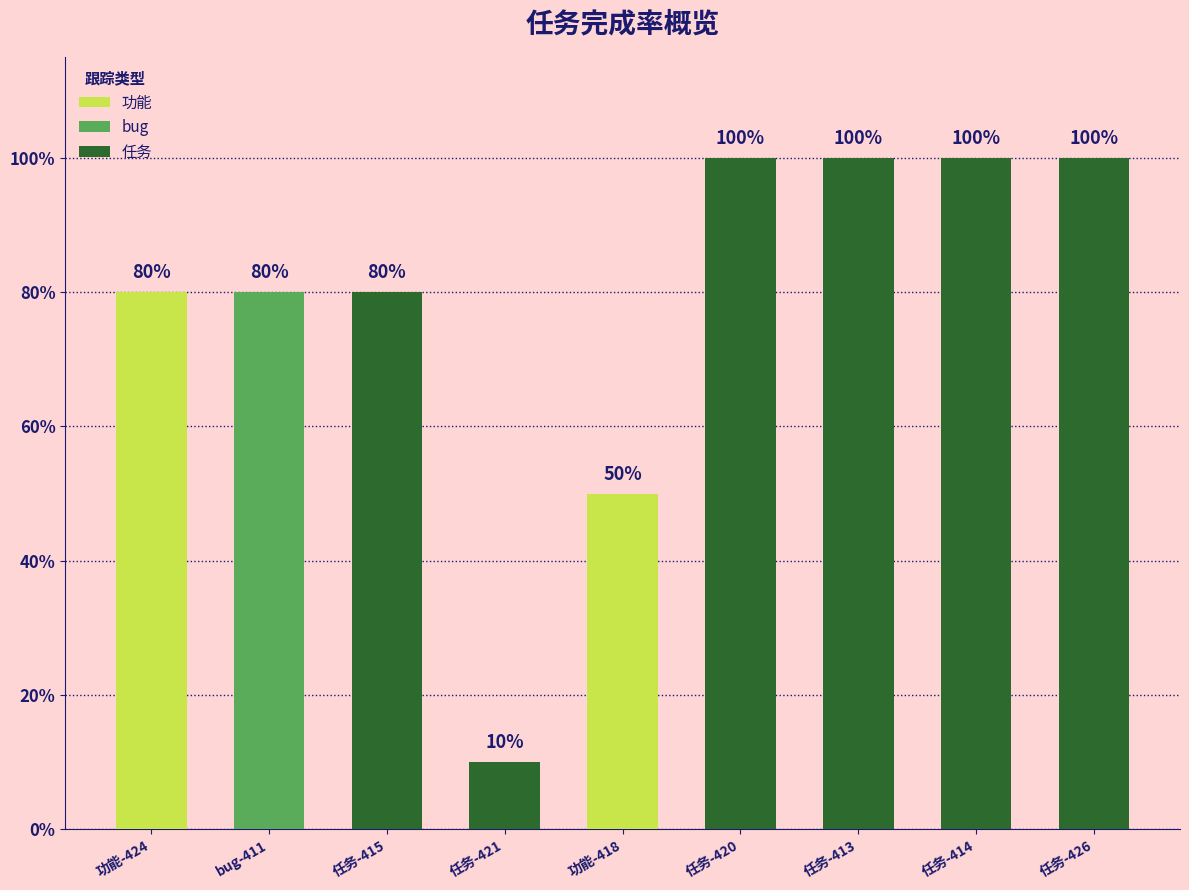

What is the average value?

0.8